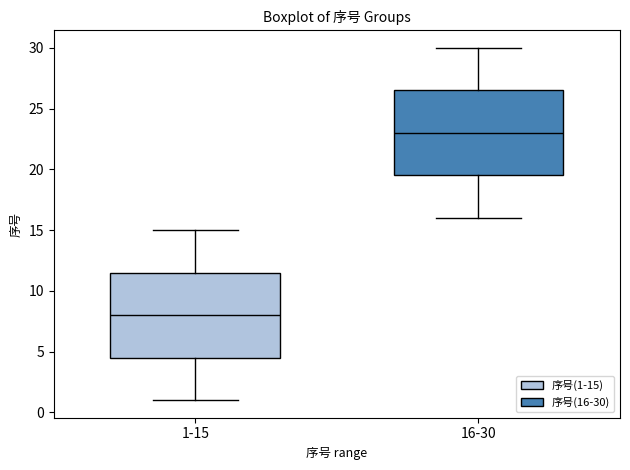

Which box has the lowest median line?

1-15